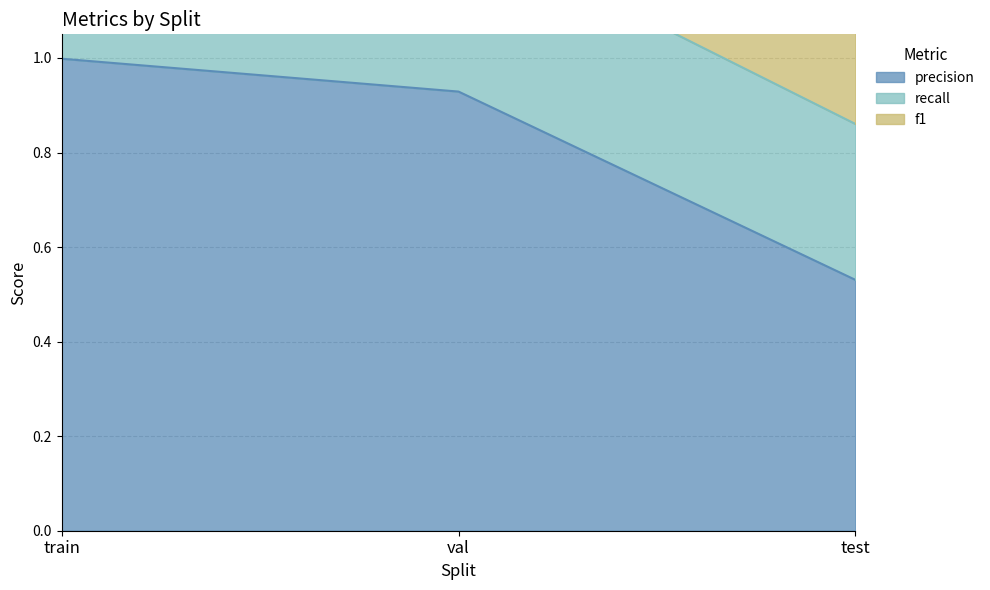

Is the value of recall at val greater than the value of f1 at test?

No